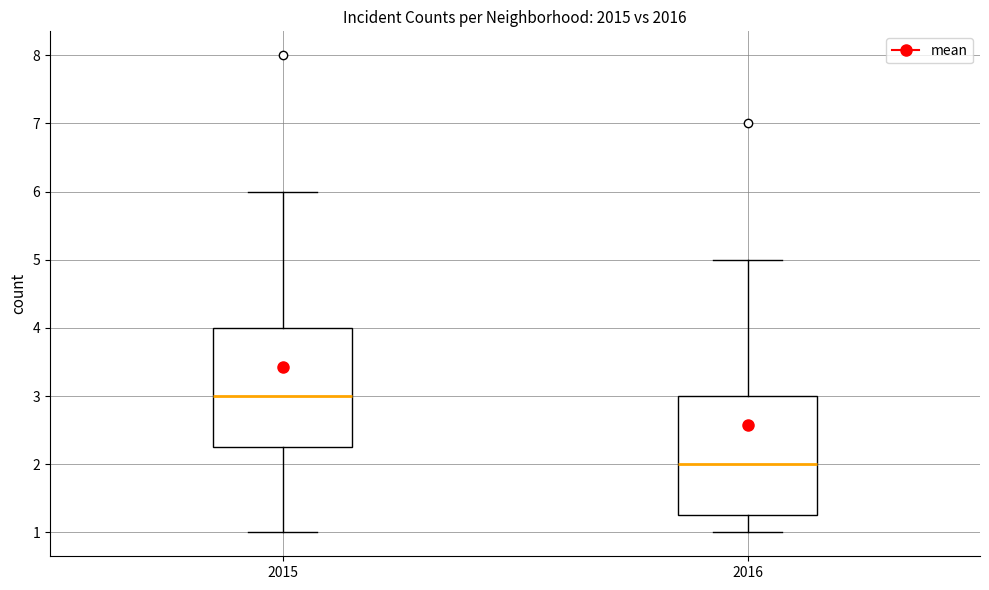

Which box's median line is the lowest?

2016